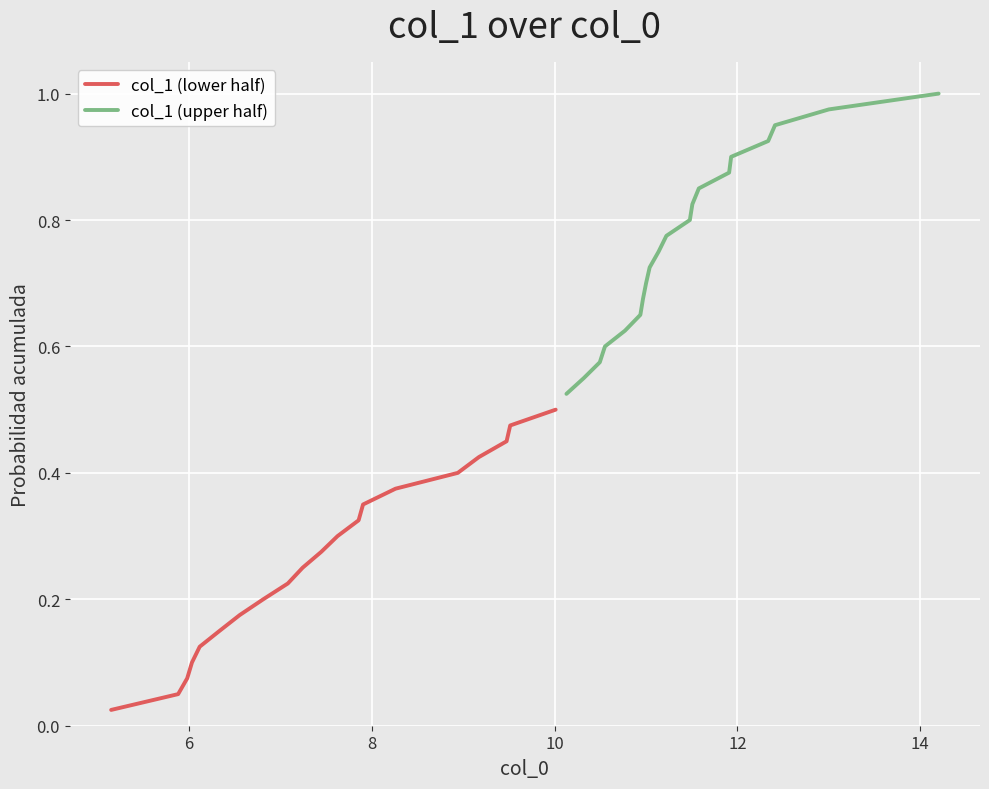

True or false: col_1 (upper half) has more than 0 points higher than both neighbors.

False